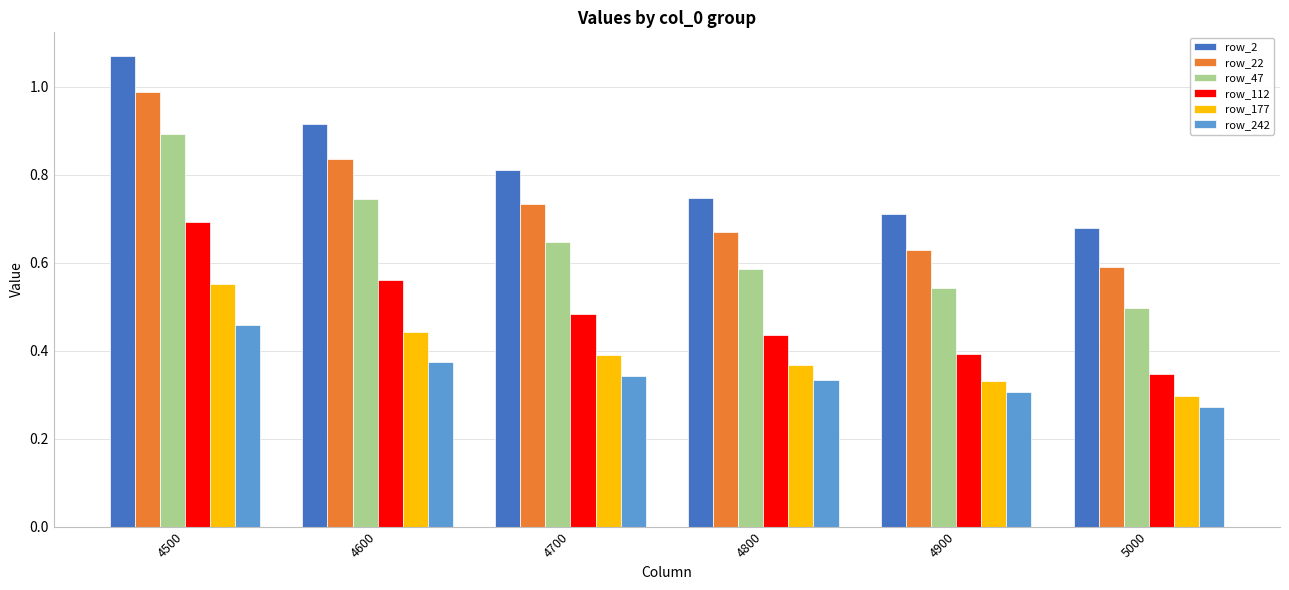

Which series has the largest total across all categories?

row_2